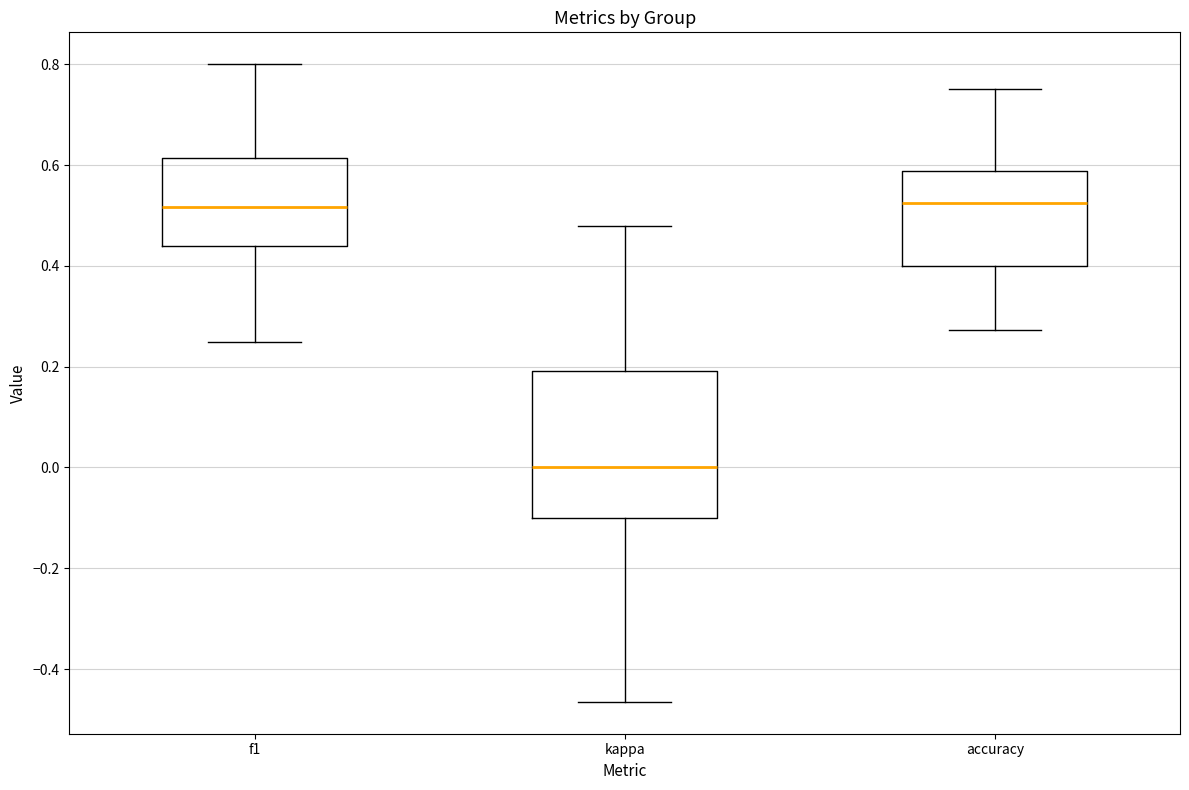

Which box's median line is the lowest?

kappa